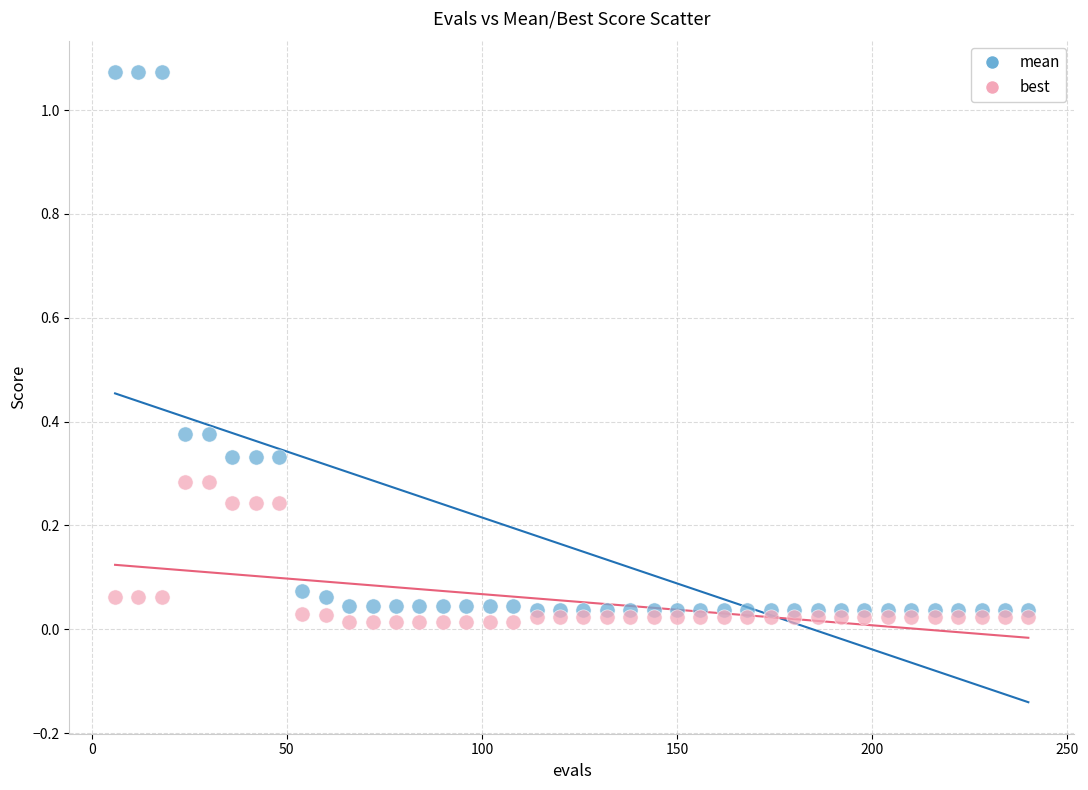

Which series contains the highest Y value?

mean